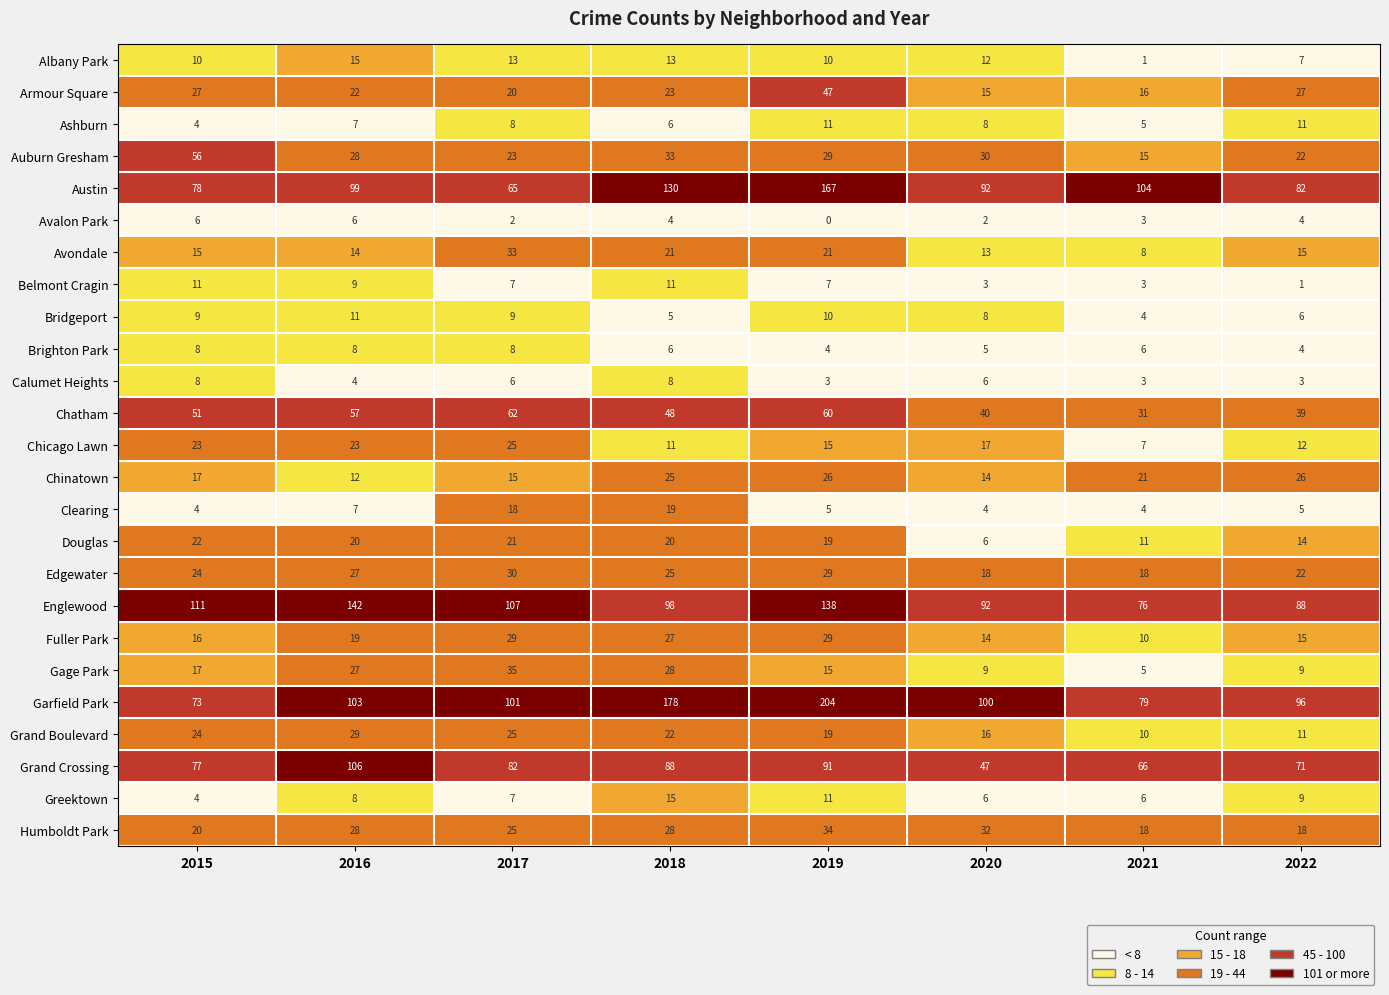

At how many categories does at least one series exceed 144?

2